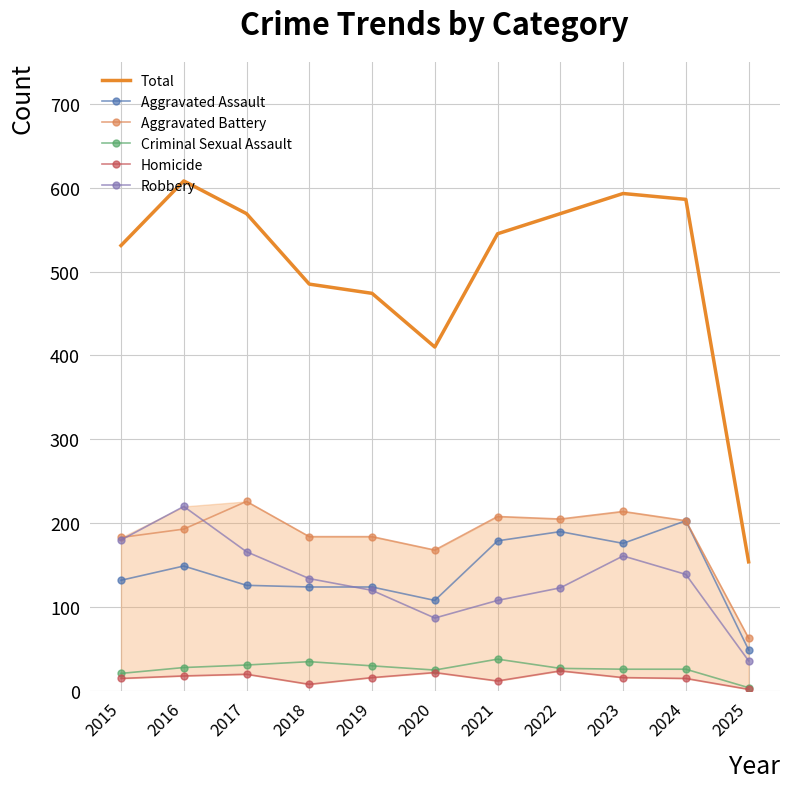

Reading left to right, list all the values displayed in this chart.

Total: 2015=531	2016=608	2017=569	2018=485	2019=474	2020=410	2021=545	2022=569	2023=593	2024=586	2025=154
Aggravated Assault: 2015=132	2016=149	2017=126	2018=124	2019=124	2020=108	2021=179	2022=190	2023=176	2024=203	2025=49
Aggravated Battery: 2015=183	2016=193	2017=226	2018=184	2019=184	2020=168	2021=208	2022=205	2023=214	2024=203	2025=63
Criminal Sexual Assault: 2015=21	2016=28	2017=31	2018=35	2019=30	2020=25	2021=38	2022=27	2023=26	2024=26	2025=4
Homicide: 2015=15	2016=18	2017=20	2018=8	2019=16	2020=22	2021=12	2022=24	2023=16	2024=15	2025=2
Robbery: 2015=180	2016=220	2017=166	2018=134	2019=120	2020=87	2021=108	2022=123	2023=161	2024=139	2025=36